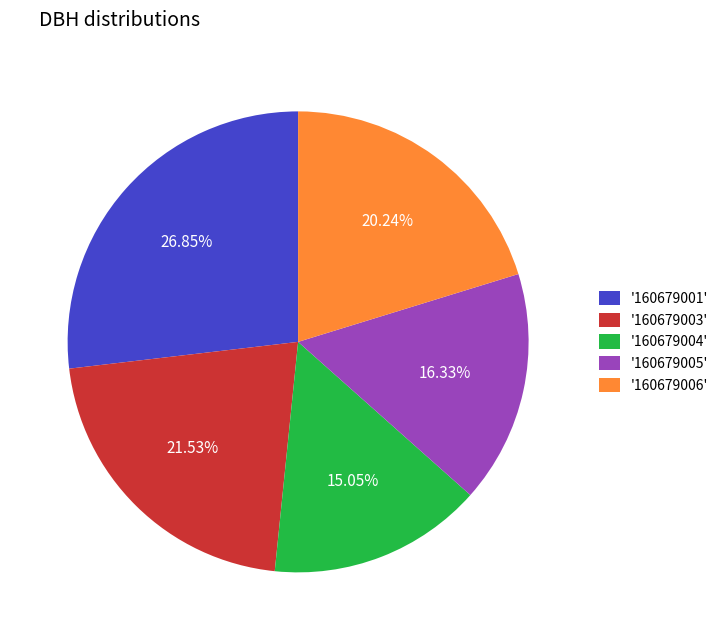

What is the ratio of the value at '160679003' to the value at '160679006'?

1.1